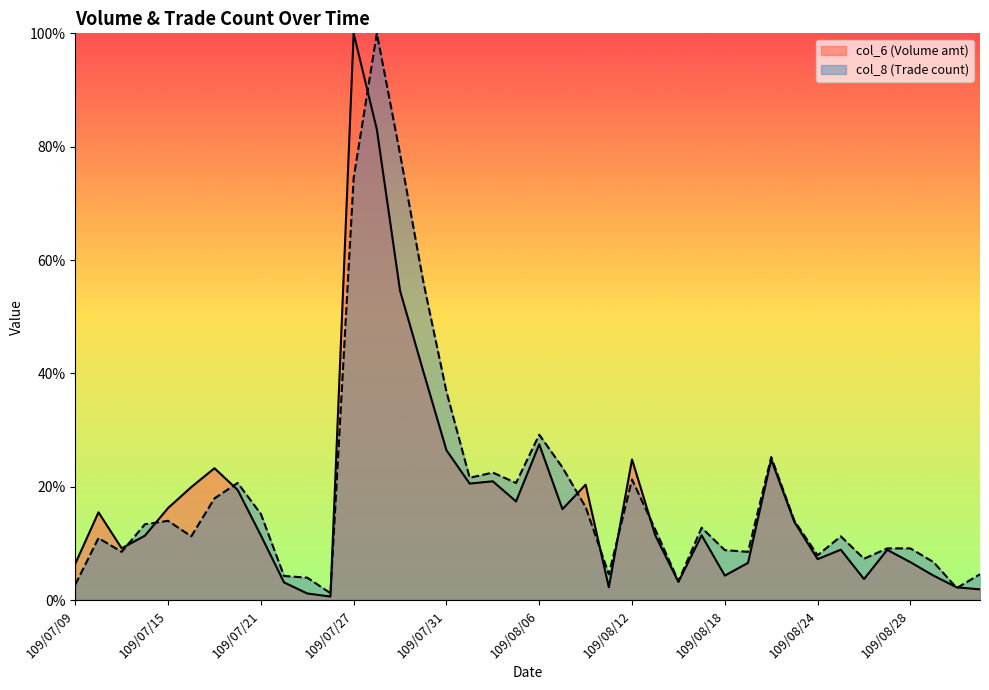

True or false: col_8 and col_6 cross at least once.

True